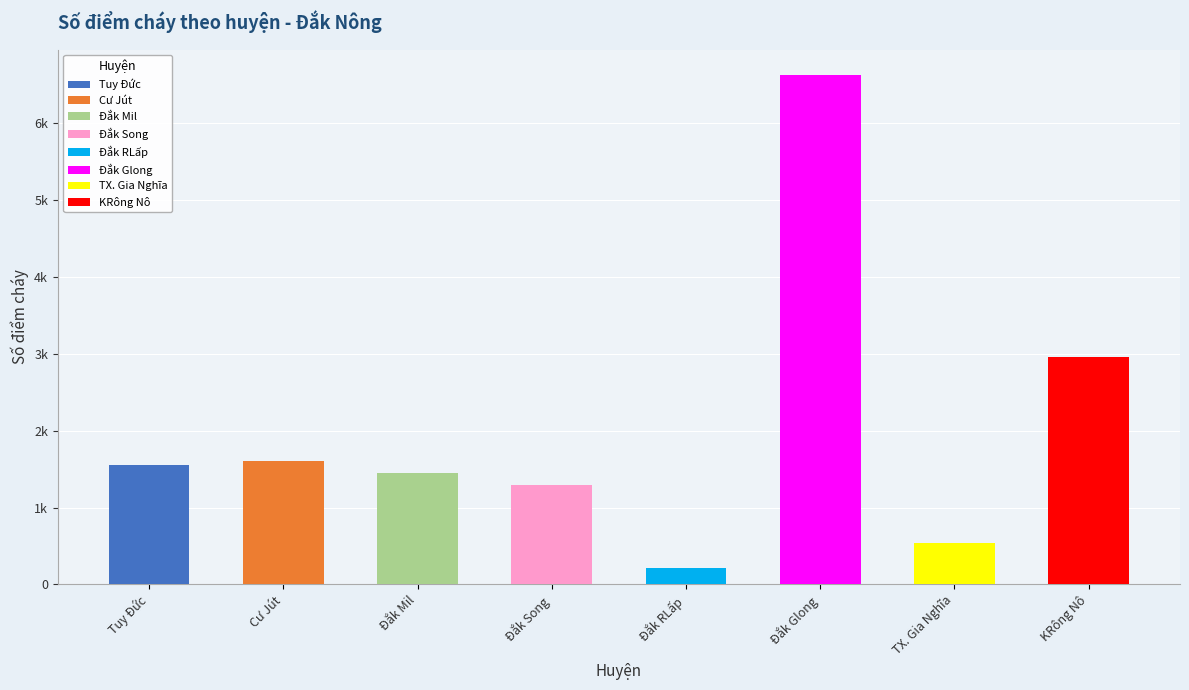

What is the label of the 5th bar from the left?

Đắk RLấp